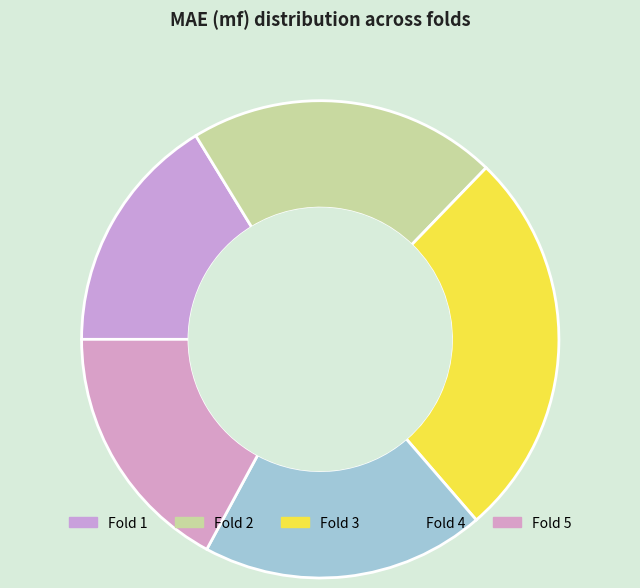

To the nearest percent, what portion does 1 represent?

16%